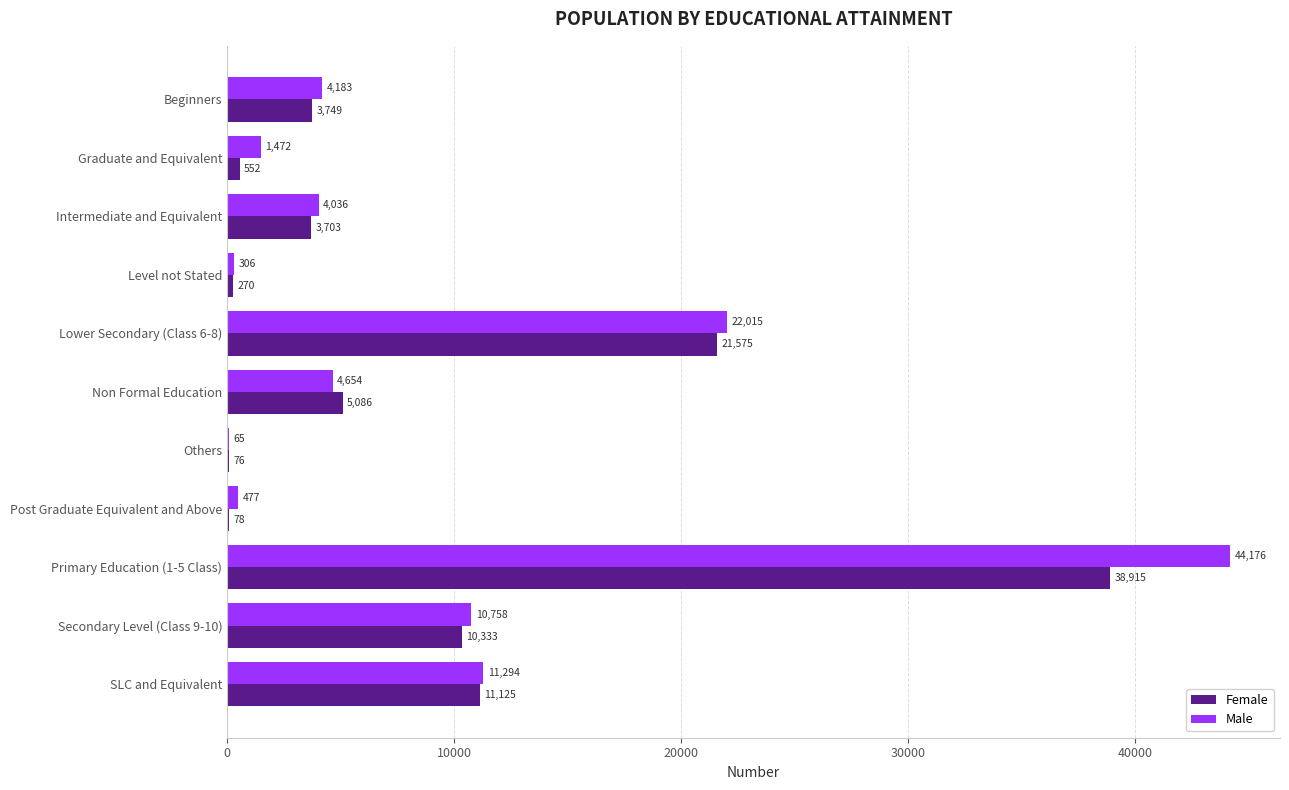

What value does the Female series have at Intermediate and Equivalent, to the nearest 10?

3700